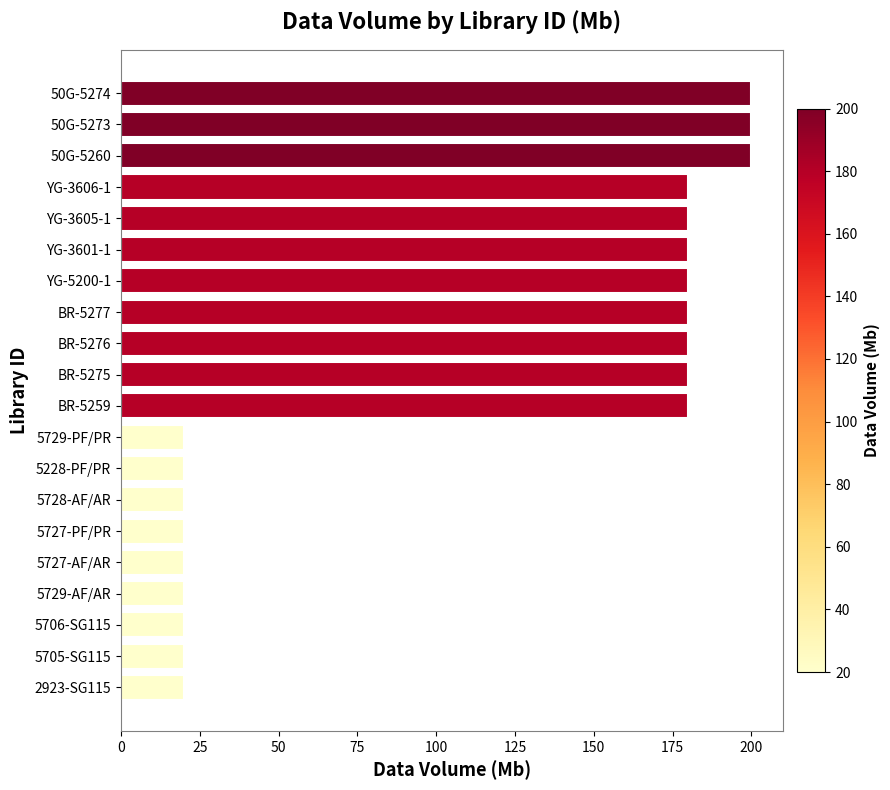

Does the chart contain any negative values?

No